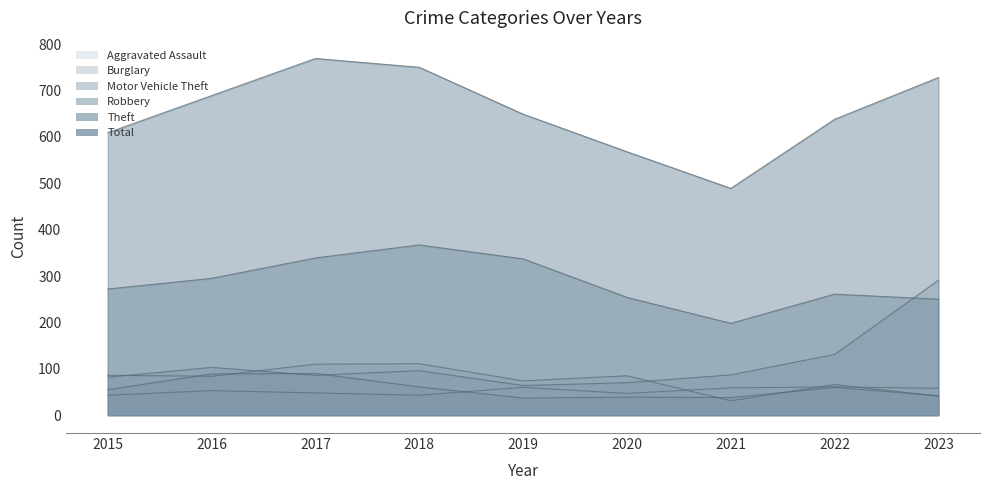

What are all the series names shown in the legend?

Aggravated Assault, Burglary, Motor Vehicle Theft, Robbery, Theft, Total